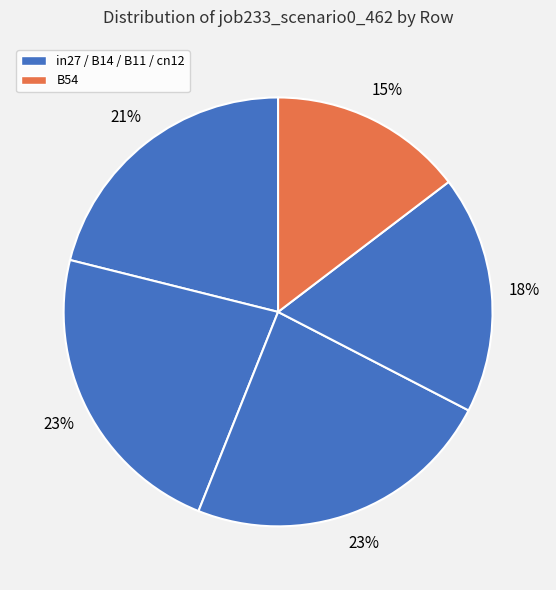

How many segments does this pie chart have?

5